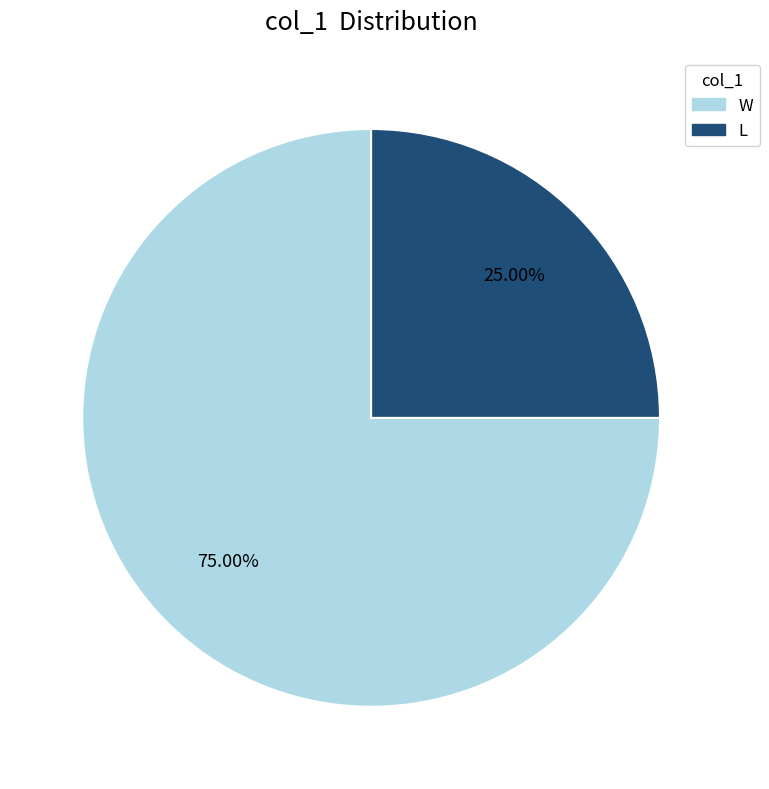

To the nearest percent, what is the difference between the largest and smallest slice percentages?

50%